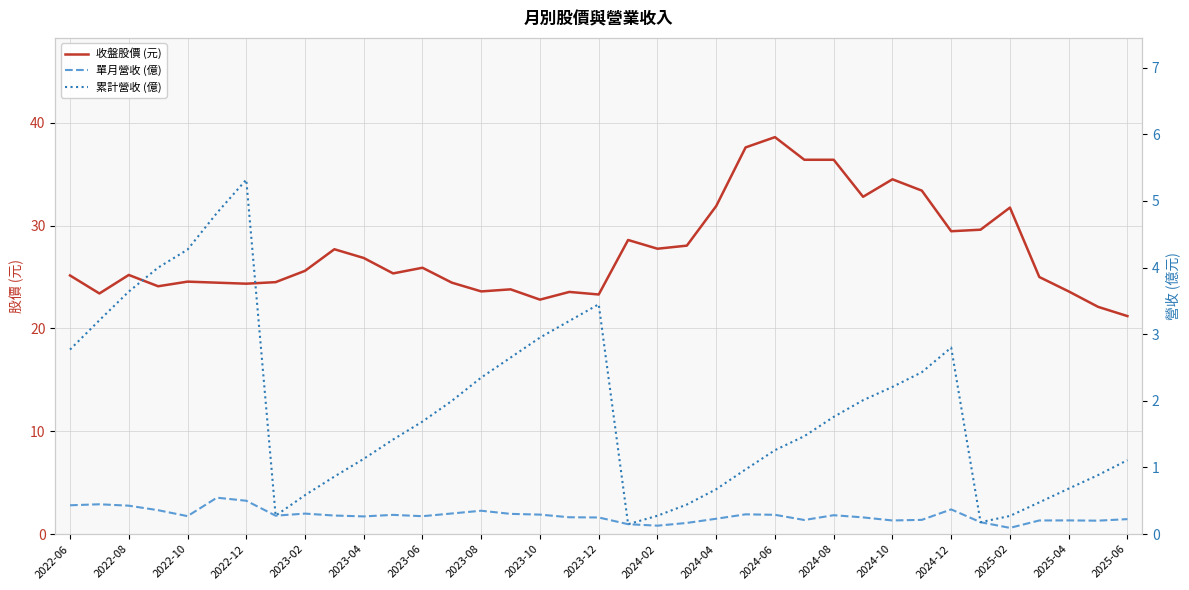

What is the maximum value shown in the chart?

38.6